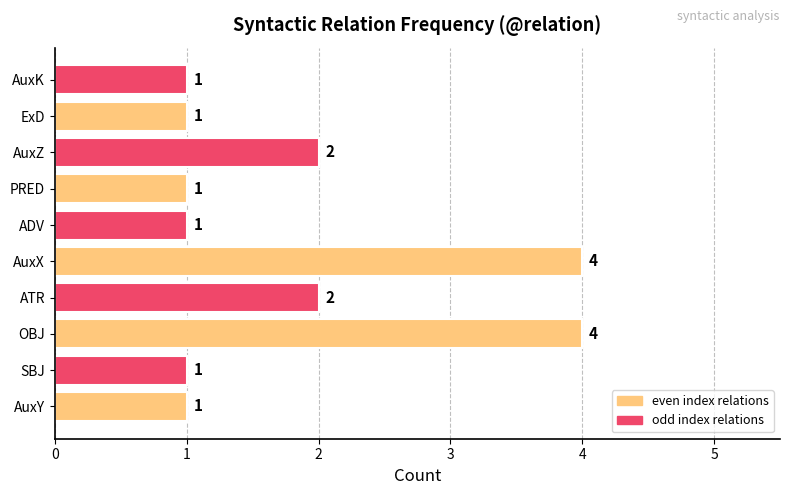

Between AuxX and ATR, which is larger?

AuxX